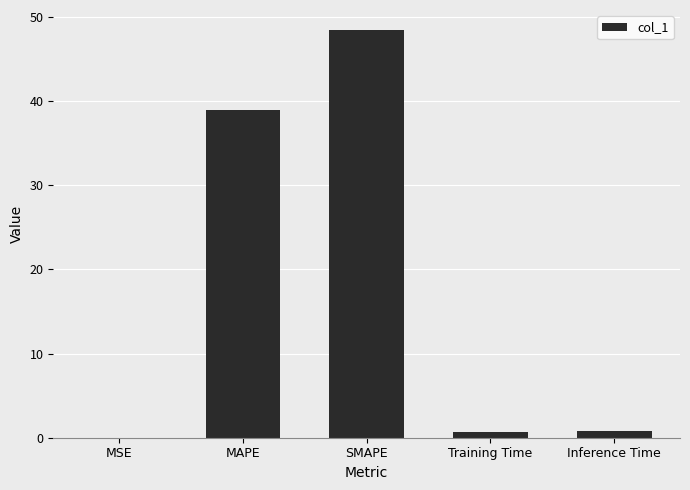

Which has a higher value, SMAPE or MAPE?

SMAPE